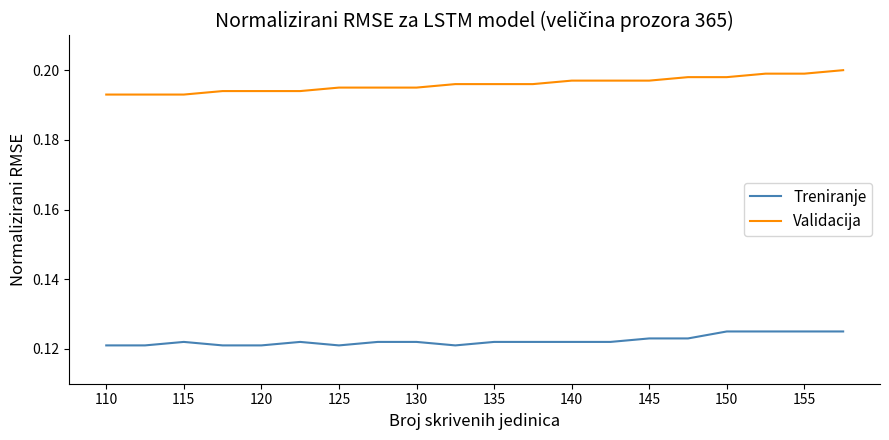

True or false: Validacija and Treniranje cross at least once.

False